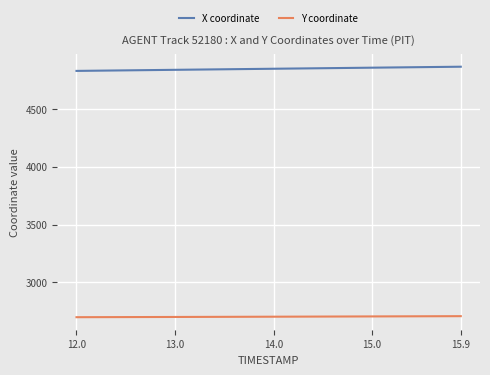

What is the highest value of the Y coordinate series?

2705.0